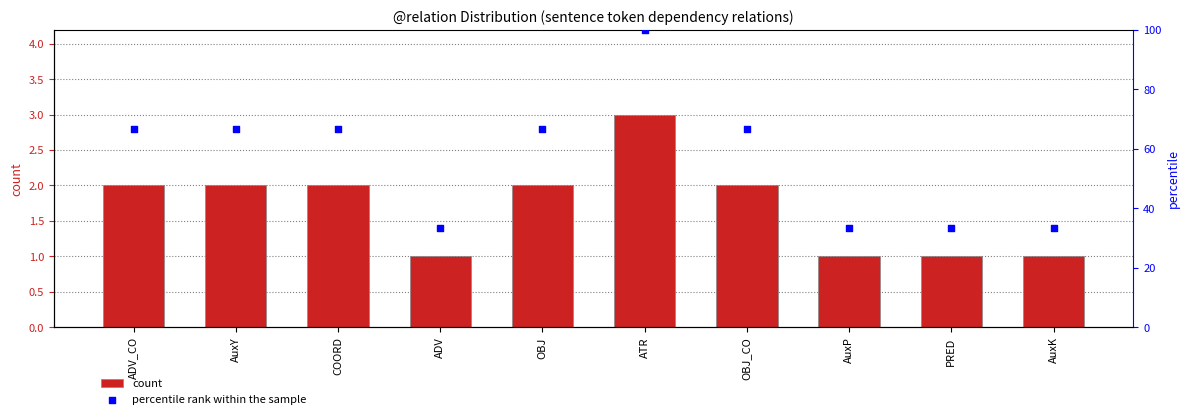

At which category is the sum across all series the highest?

ATR